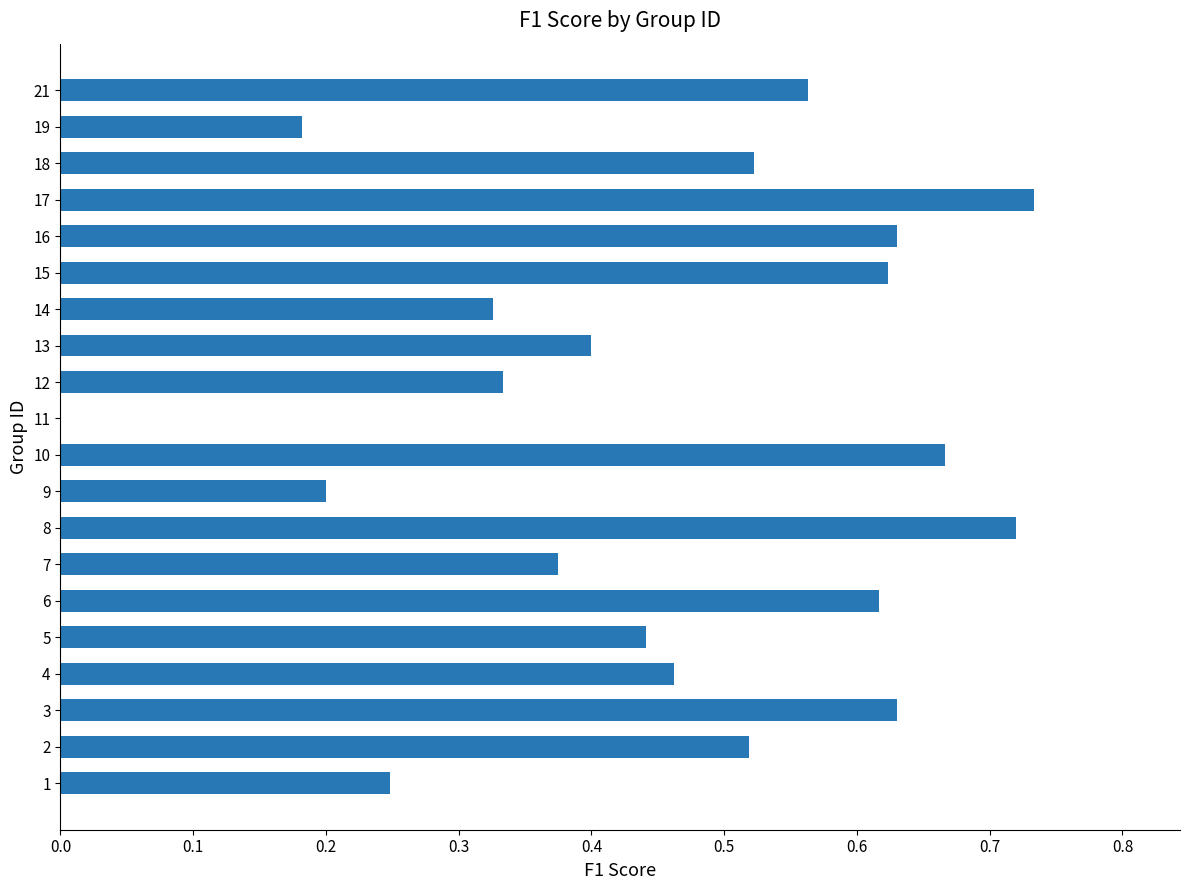

What is the change in value from 8 to 12?

-0.4